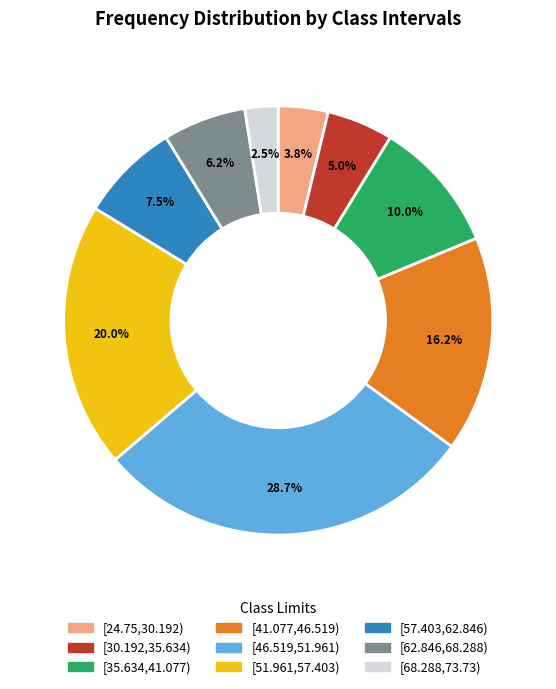

To the nearest percent, what percentage of the pie is [51.961,57.403)?

20%